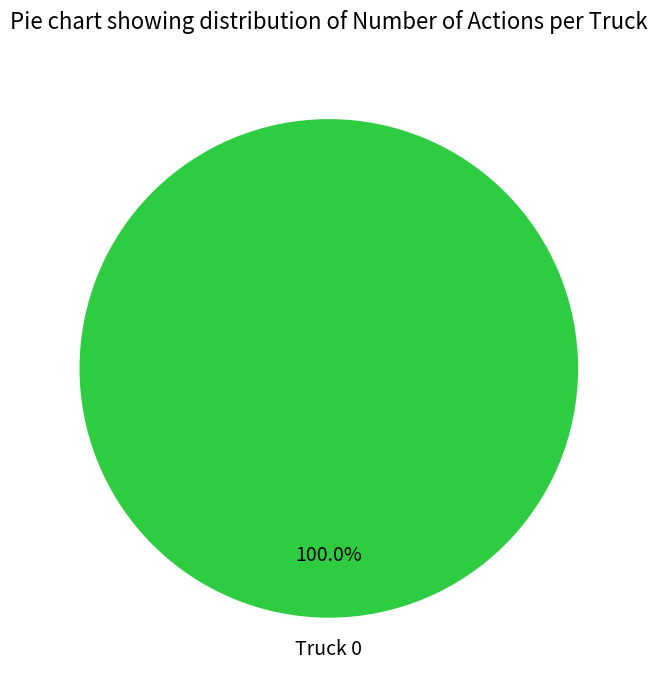

Does Truck 0 represent more than half of the total?

Yes